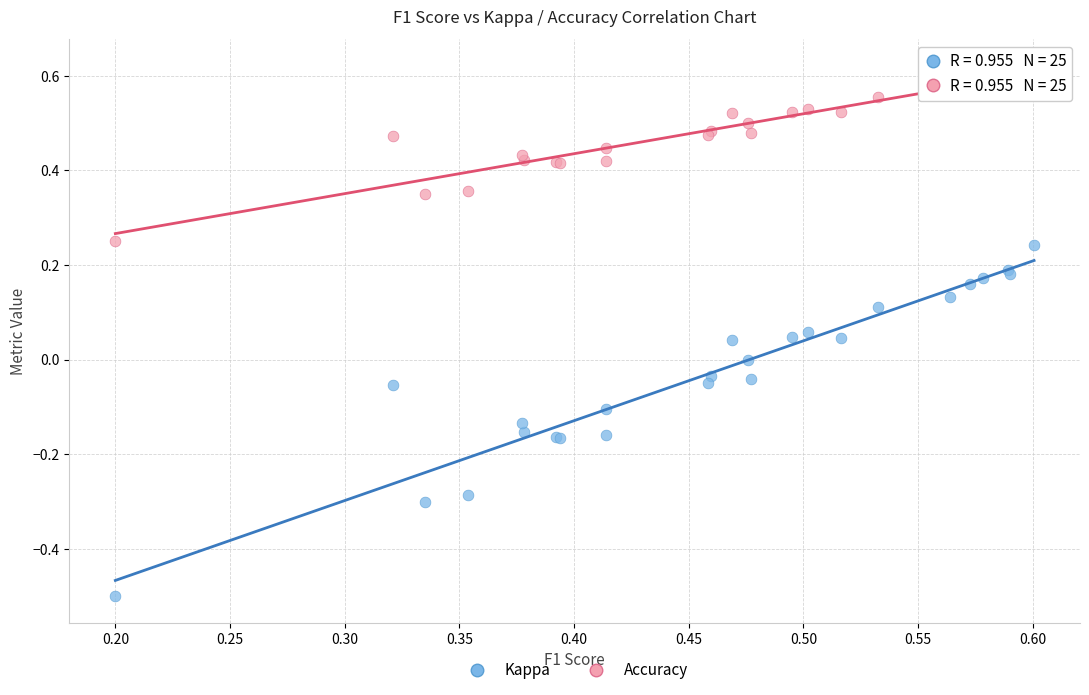

What are all the series names shown in the legend?

Kappa, Accuracy